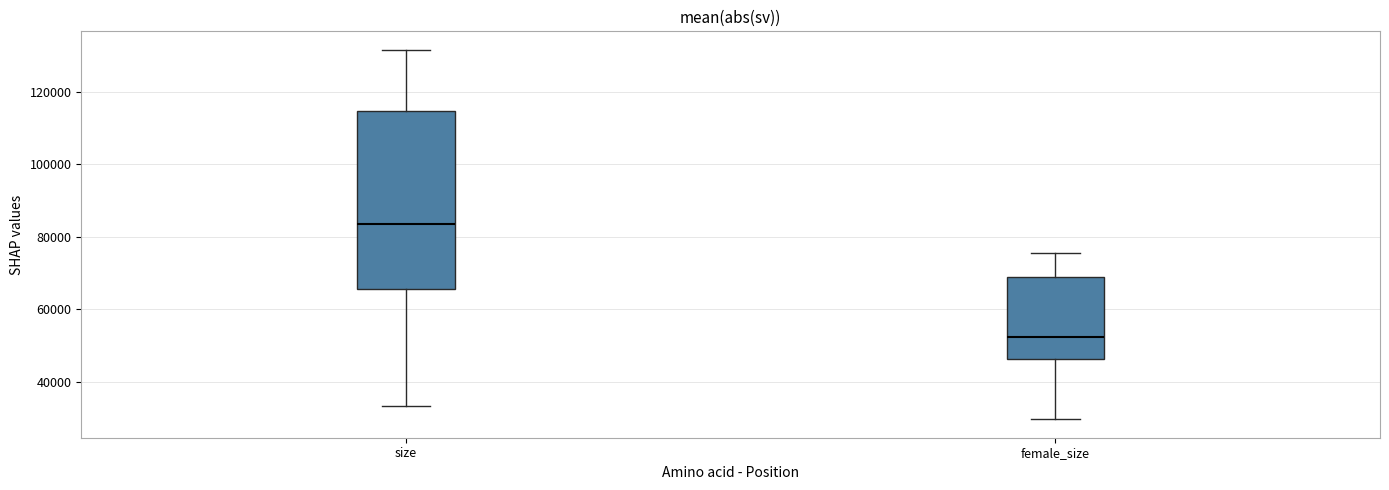

Reading left to right, transcribe this box plot: for each box, give where its median line is, the range the box spans, and where its two whiskers end, as read against the y-axis. The values are not printed on the chart, so give them approximately, as read against the axis.

size: median 84000, box 66000 to 114000, whiskers 34000 to 132000
female_size: median 52000, box 46000 to 68000, whiskers 30000 to 76000